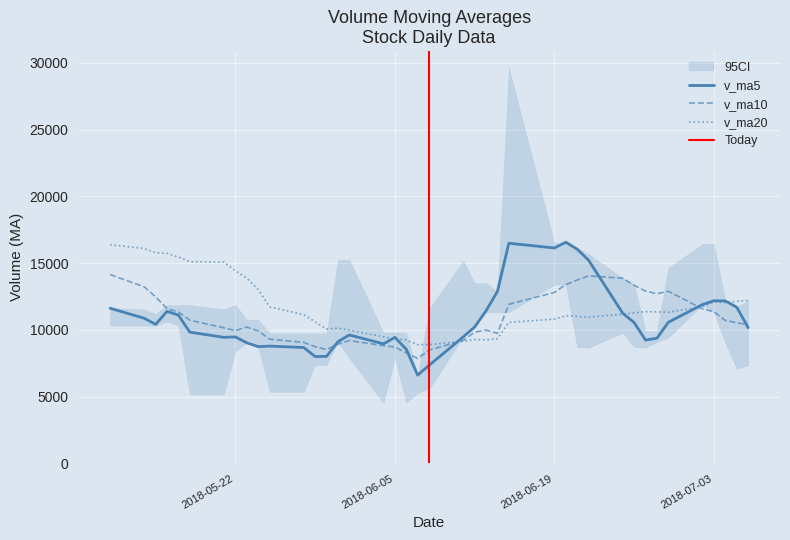

How many data points does each series have?

40